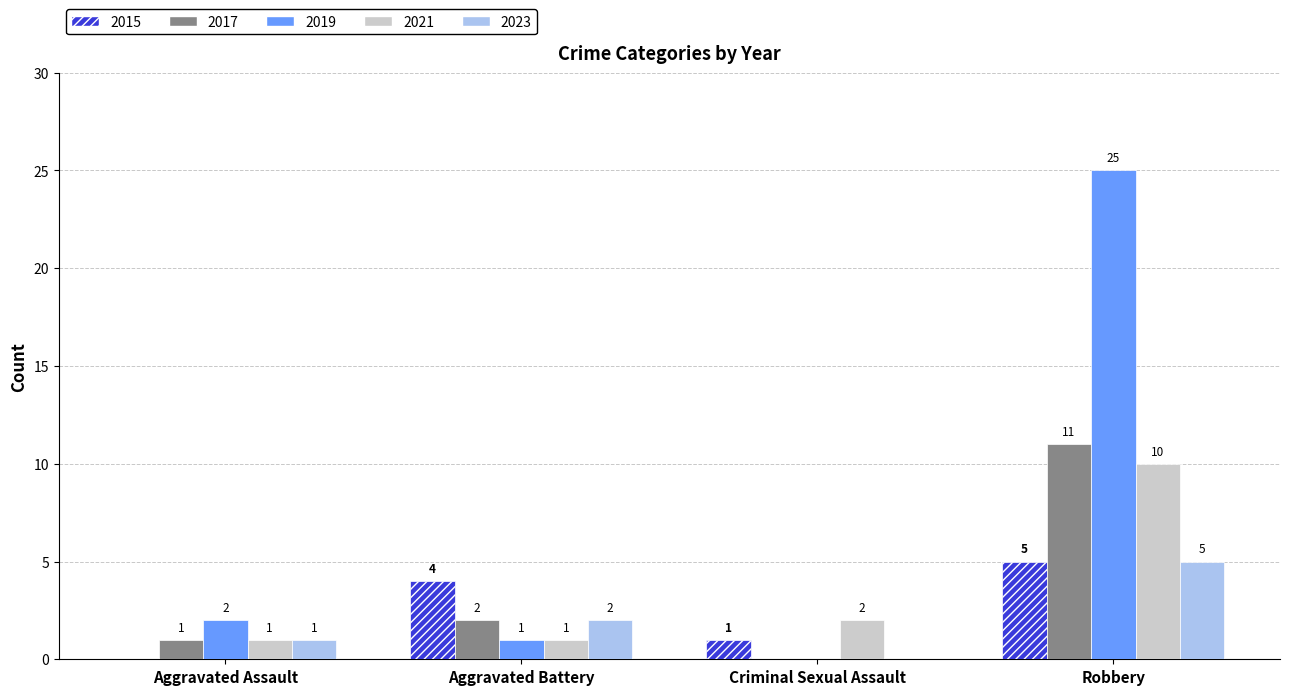

Which series has the largest total across all categories?

2019